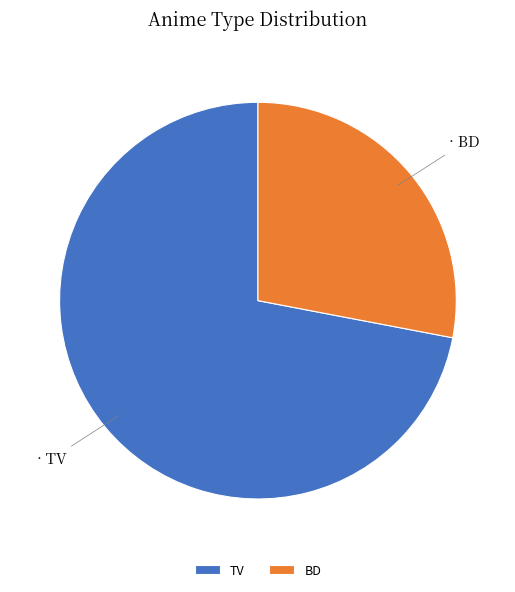

Which has a higher value, TV or BD?

TV